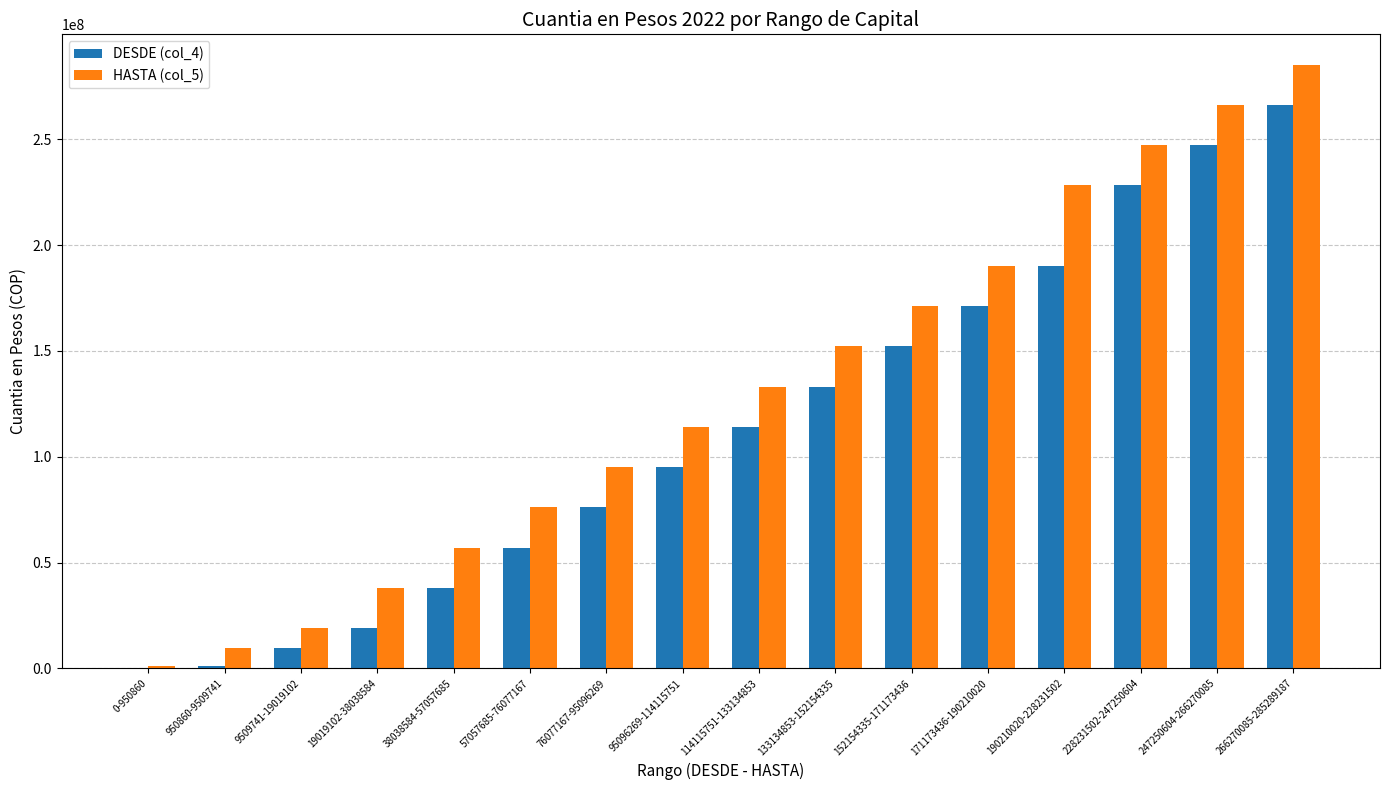

Is the value of DESDE (col_4) at 19019102-38038584 greater than the value of HASTA (col_5) at 0-950860?

Yes